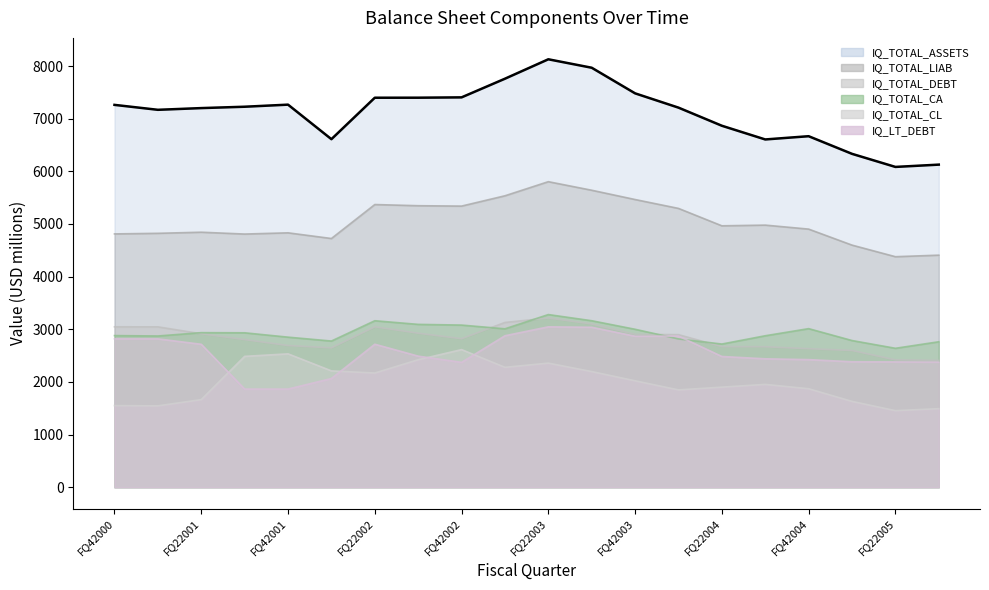

What position from the left is FQ32004?

16